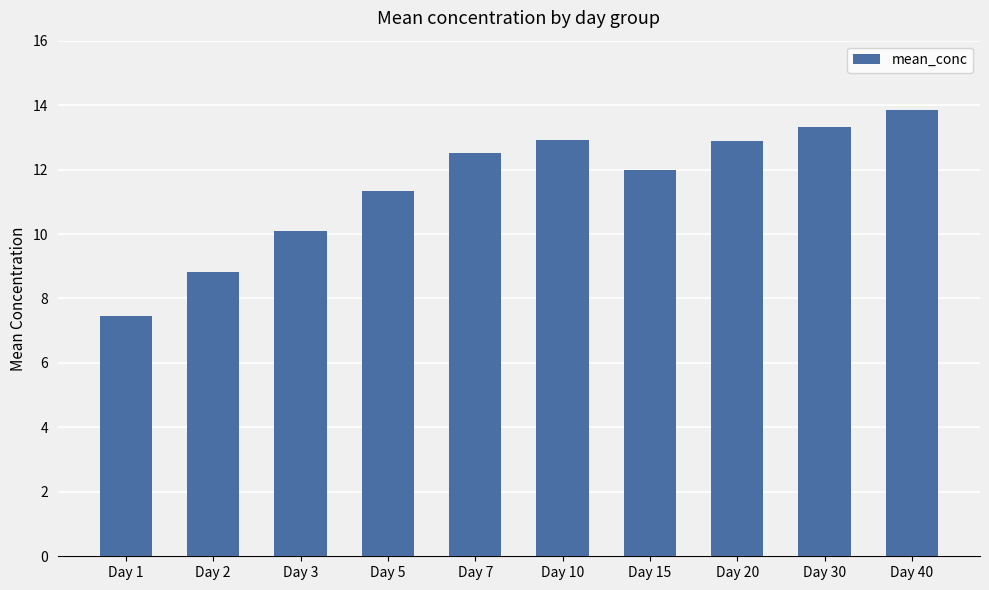

How many bars are there in total?

10